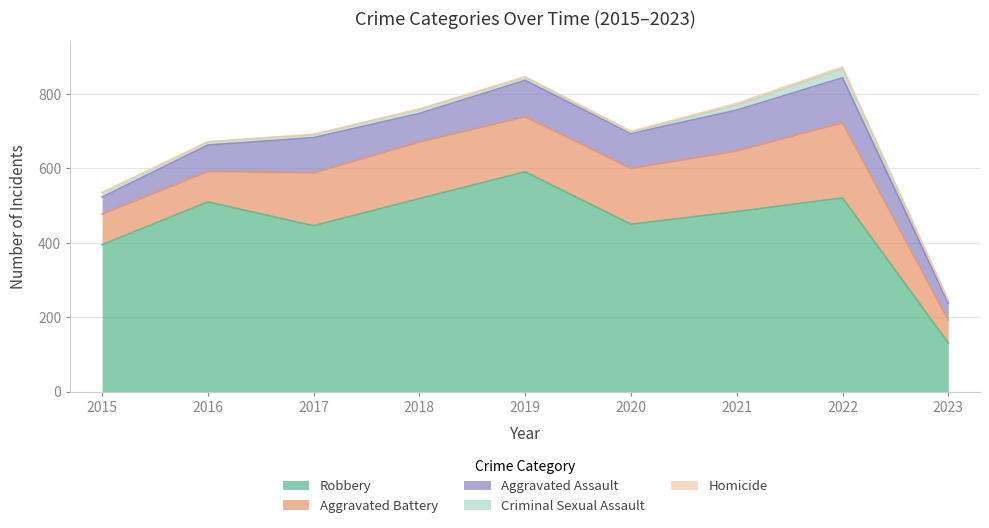

What are all the series names shown in the legend?

Aggravated Assault, Aggravated Battery, Criminal Sexual Assault, Homicide, Robbery